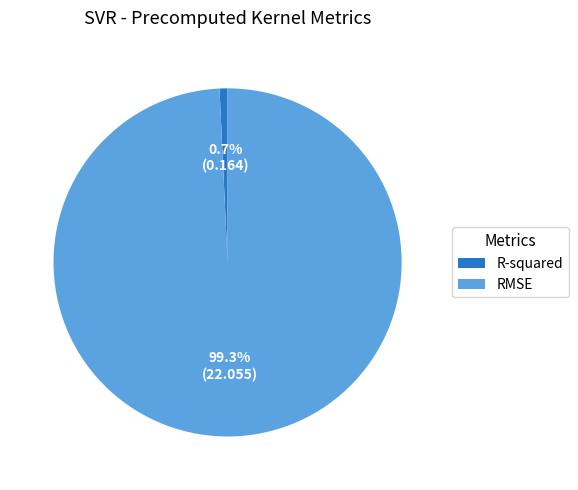

To the nearest percent, what is the combined percentage of R-squared and RMSE?

100%